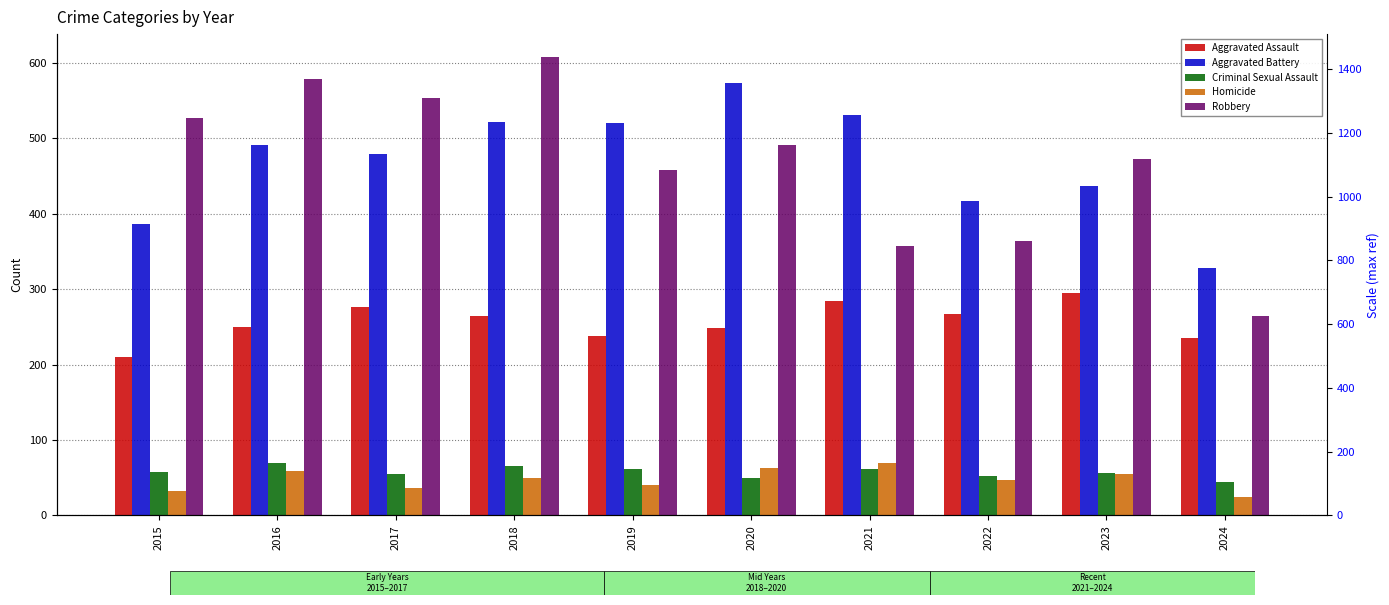

Reading left to right, extract all data points from this chart.

Aggravated Assault: 2015=210	2016=250	2017=276	2018=265	2019=238	2020=249	2021=284	2022=267	2023=295	2024=235
Aggravated Battery: 2015=387	2016=491	2017=480	2018=522	2019=520	2020=574	2021=531	2022=417	2023=437	2024=328
Criminal Sexual Assault: 2015=58	2016=69	2017=55	2018=66	2019=61	2020=49	2021=62	2022=52	2023=56	2024=44
Homicide: 2015=32	2016=59	2017=37	2018=49	2019=40	2020=63	2021=69	2022=47	2023=55	2024=24
Robbery: 2015=527	2016=579	2017=553	2018=608	2019=458	2020=491	2021=357	2022=364	2023=473	2024=265